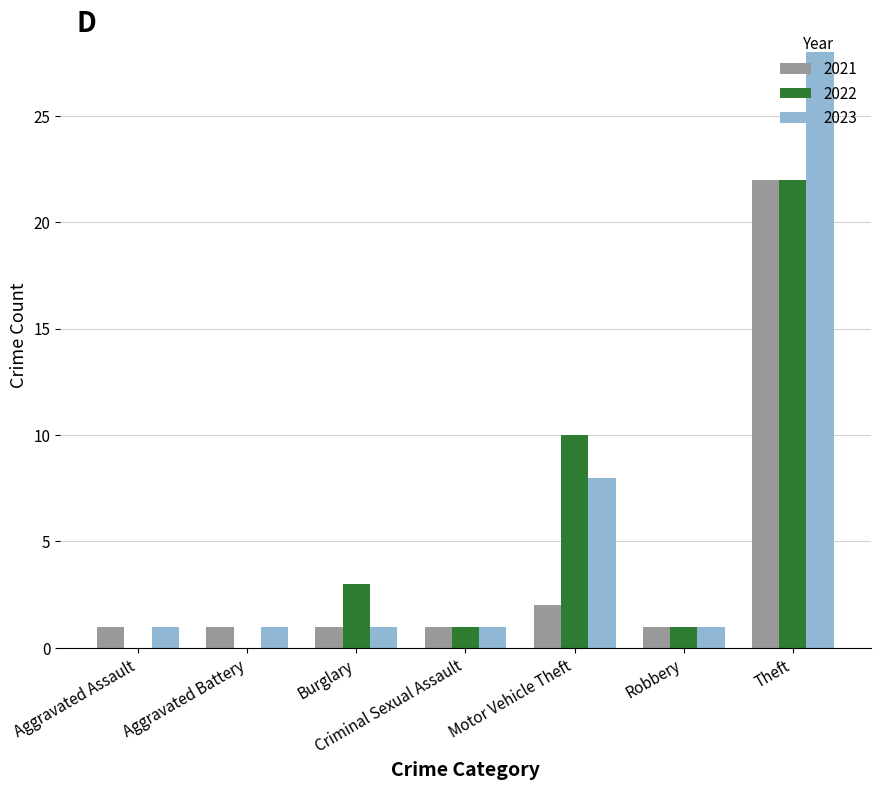

Are the bars grouped side by side (vs. stacked)?

Yes